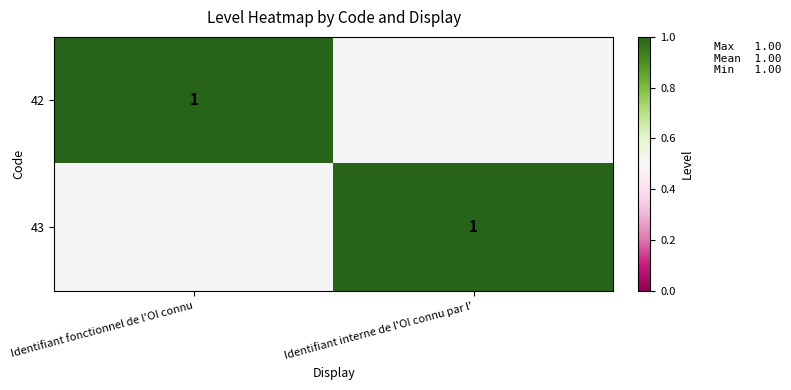

At which category is the sum across all series the highest?

Identifiant fonctionnel de l'OI connu